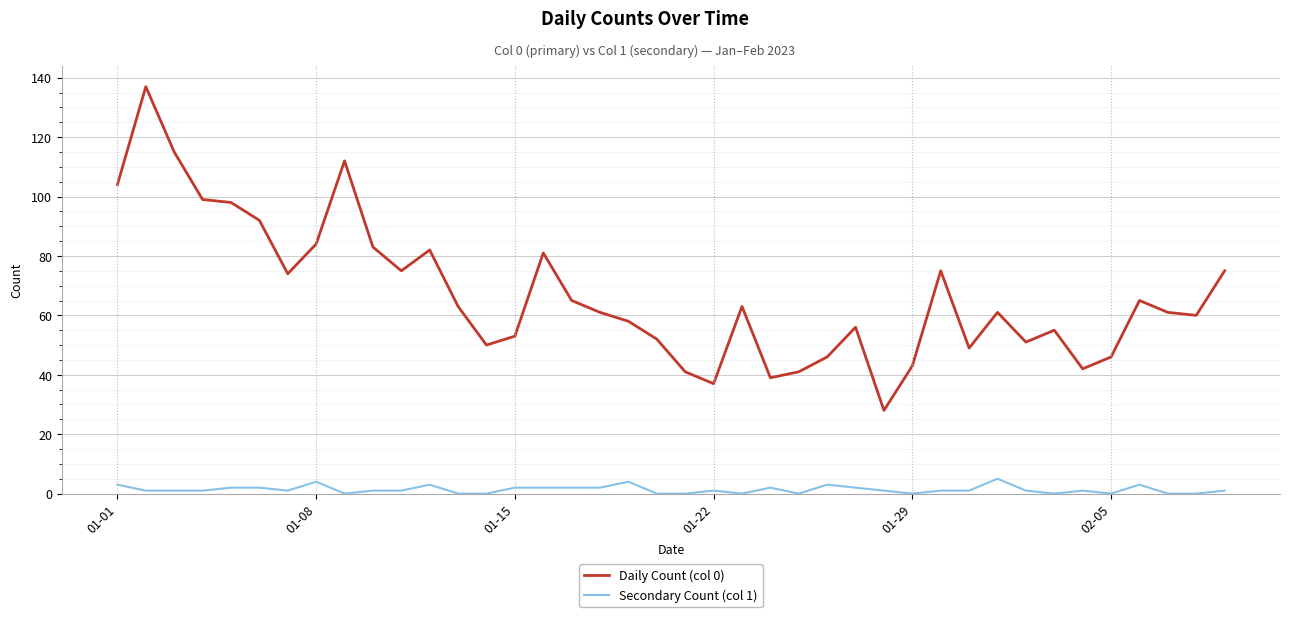

Which series has the largest range (max minus min)?

Daily Count (col 0)